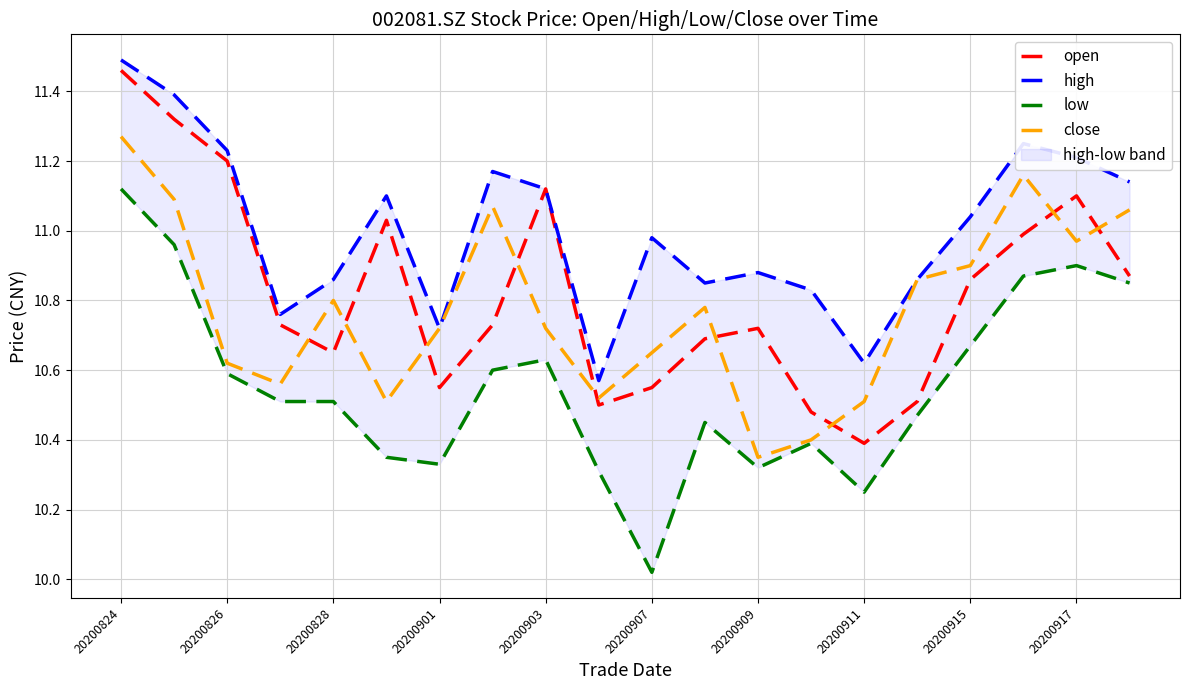

True or false: low and open intersect in this chart.

False